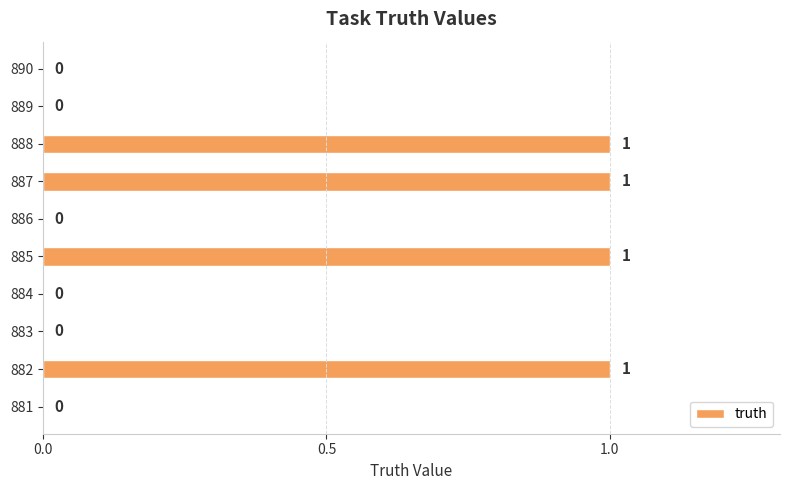

The value at 883 is -1. True or false?

False